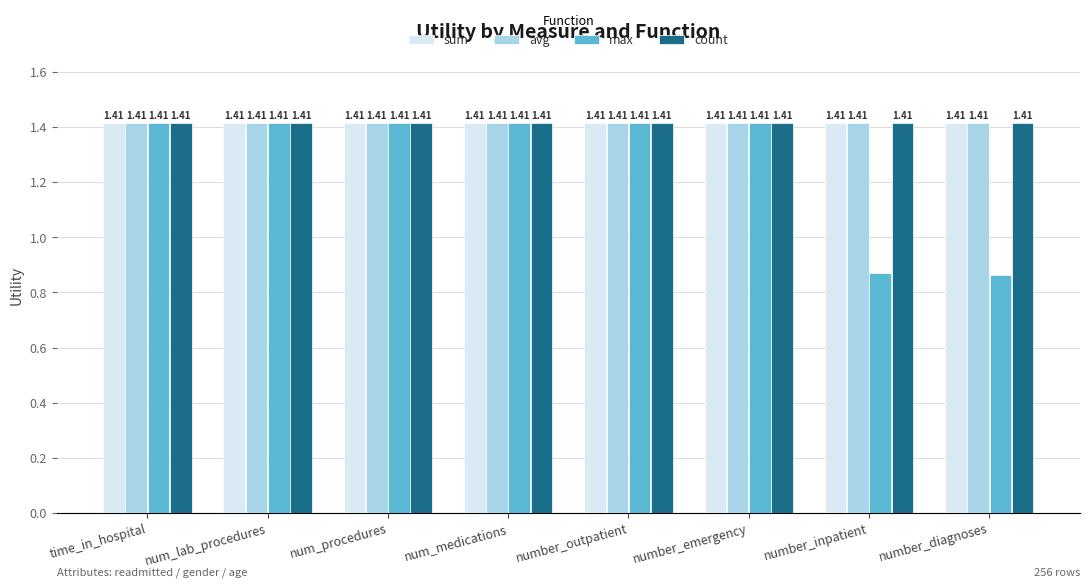

Are the bars grouped side by side (vs. stacked)?

Yes